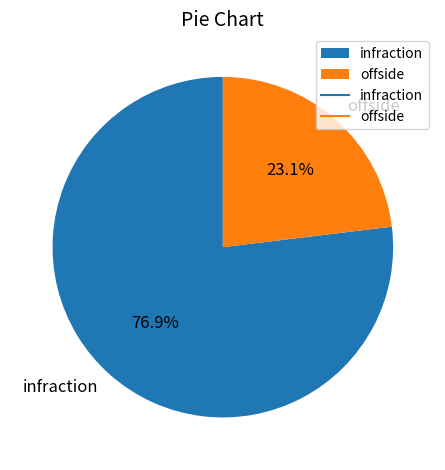

True or false: infraction accounts for 89% of the total.

False